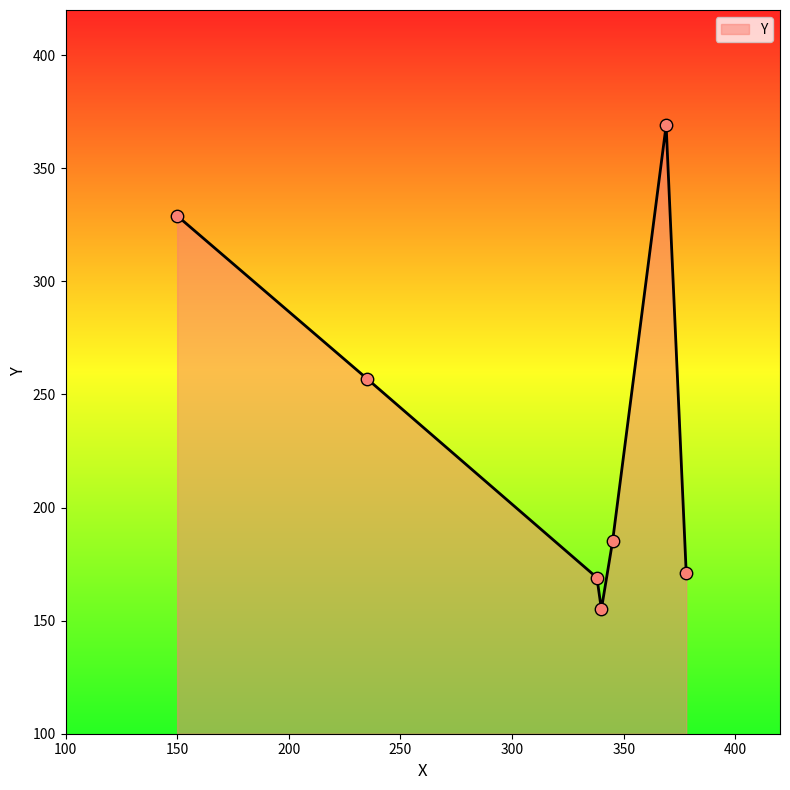

What is the greatest value displayed?

369